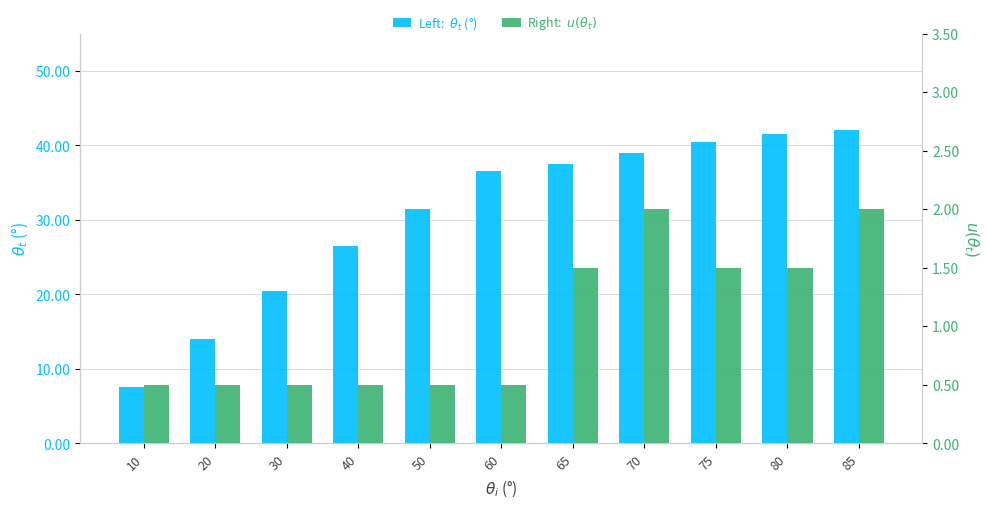

What is the sum of all $u(\theta_t)$ values?

11.5